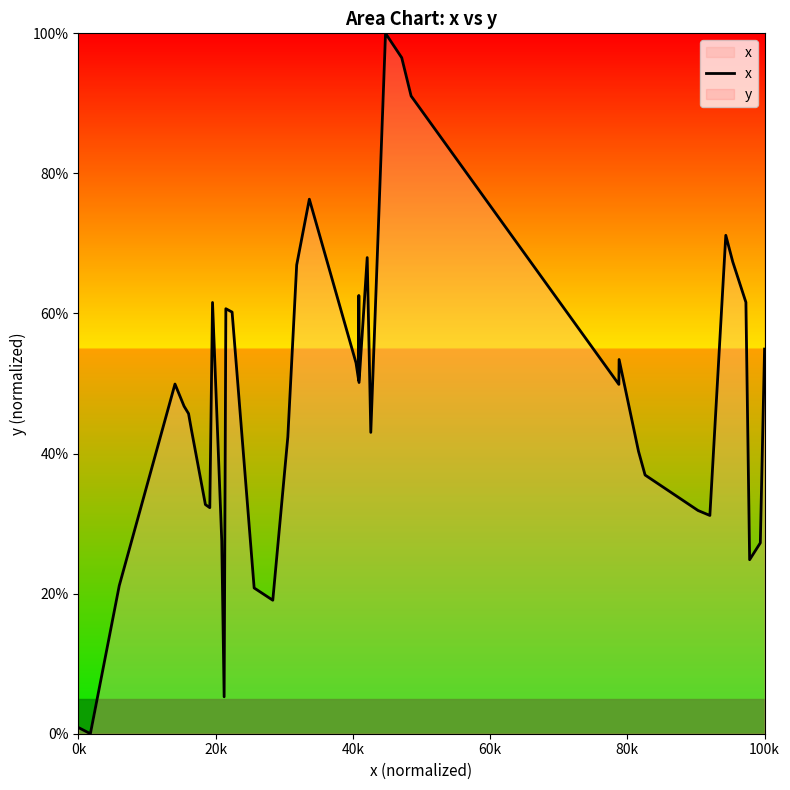

What is the maximum value shown in the chart?

100.0